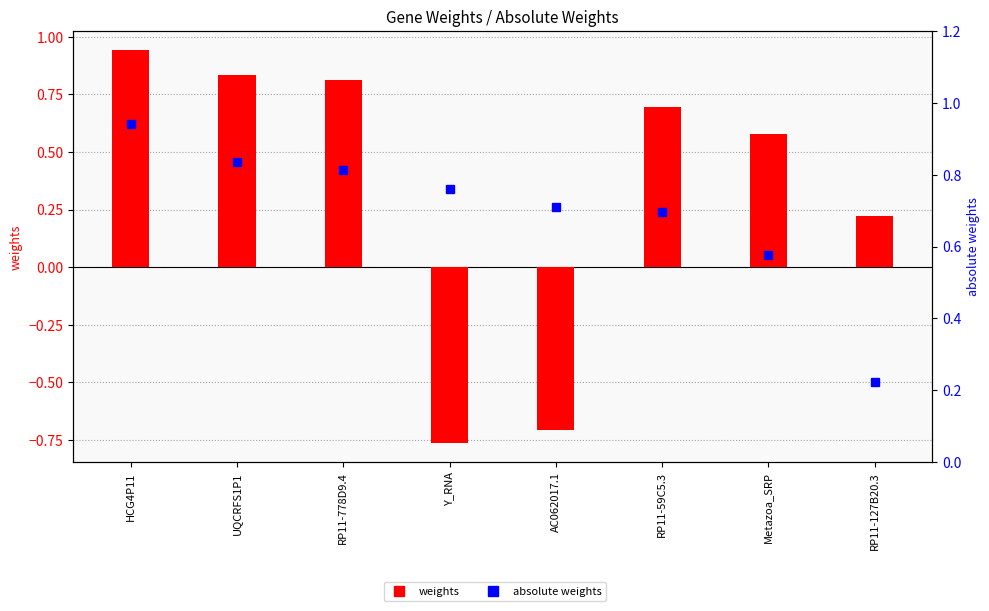

What is the label of the 2nd bar from the right?

Metazoa_SRP